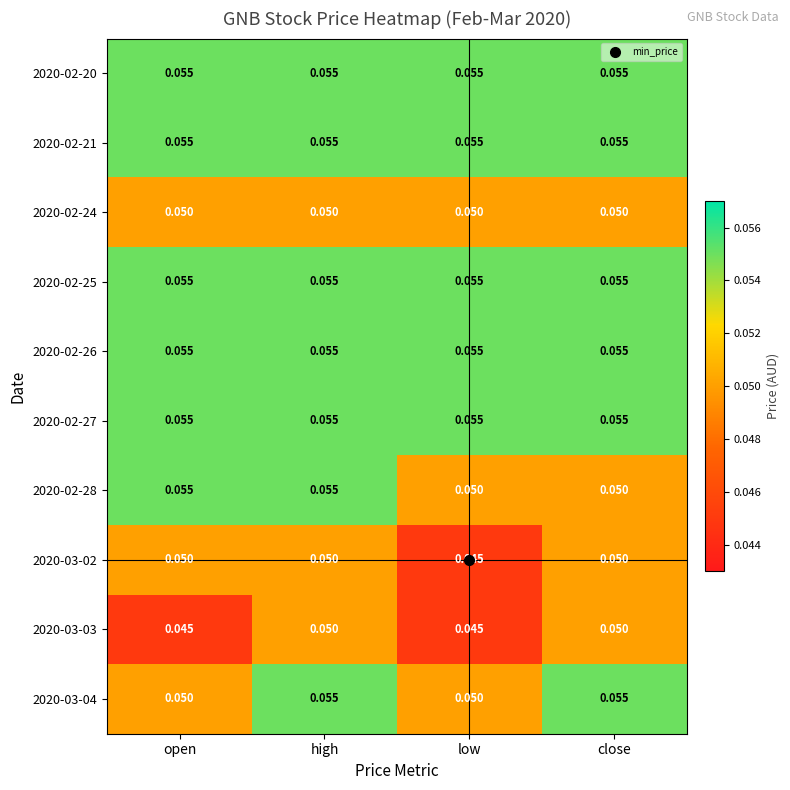

Is the value of 2020-02-27 at low greater than the value of 2020-03-04 at open?

Yes